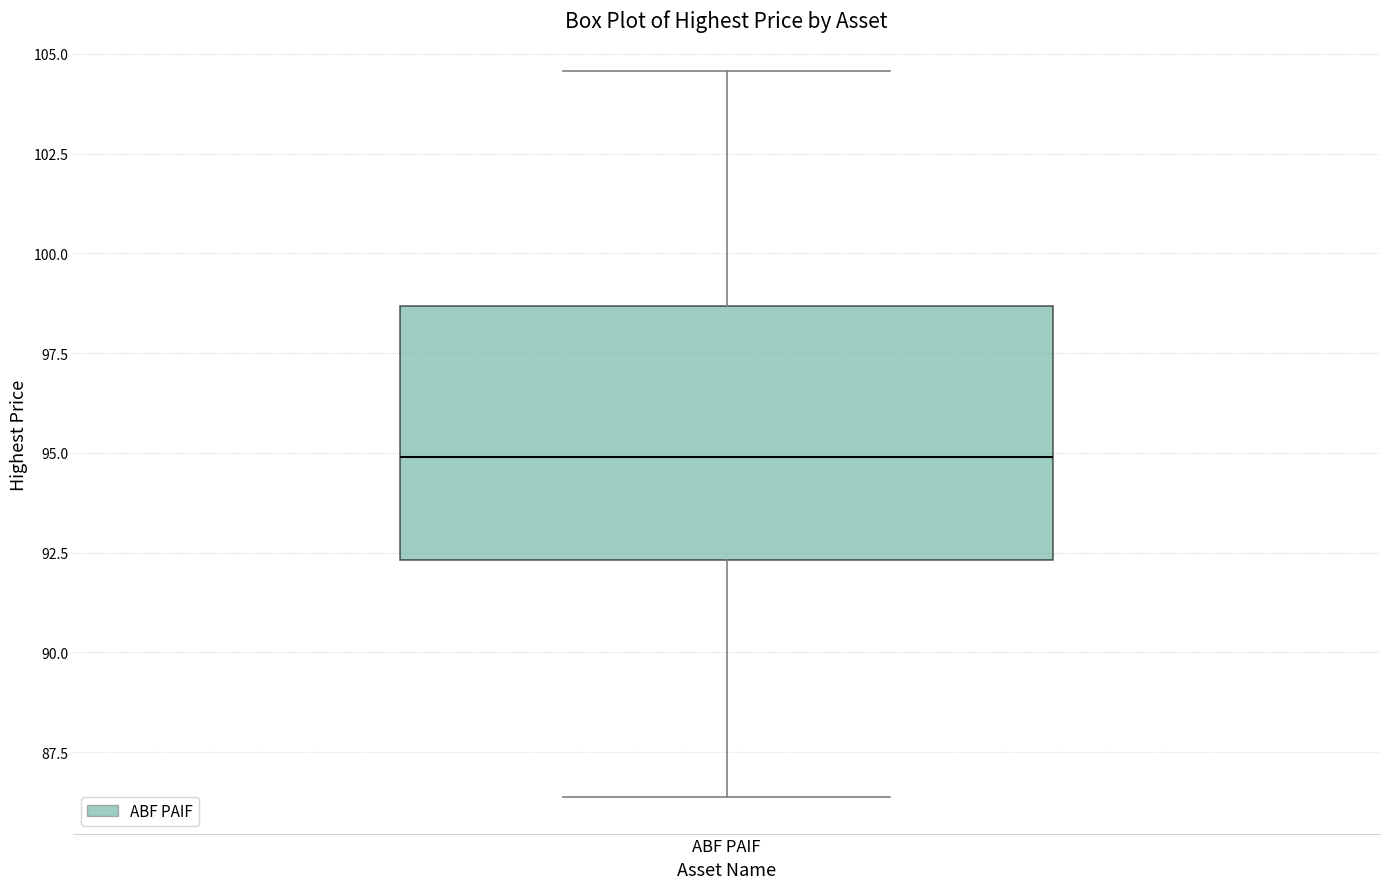

Read this box plot against the y-axis: the position of the median line, the range covered by the box, and the ends of both whiskers. The values are not printed on the chart, so give them approximately, as read against the axis.

median 95.0, box 92.5 to 98.5, whiskers 86.5 to 104.5